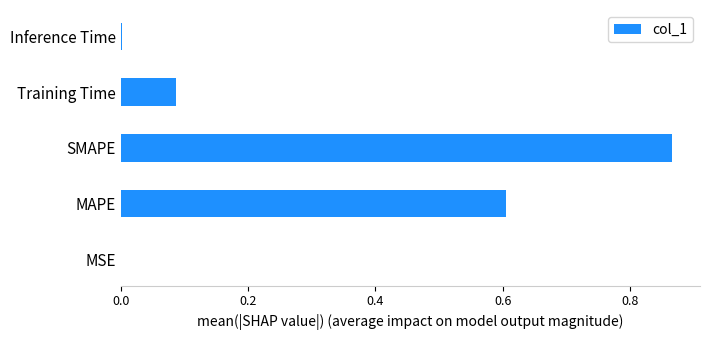

What is the sum of all values?

1.6